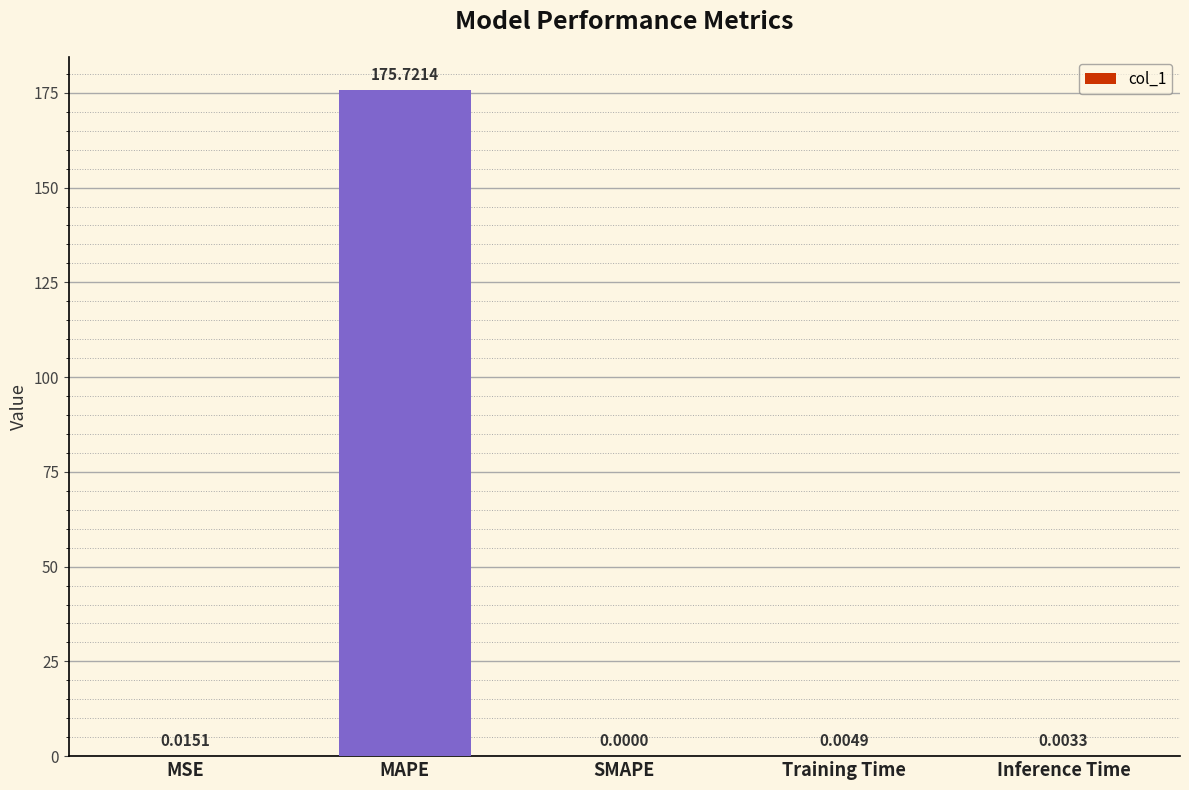

Between Training Time and MSE, which is larger?

MSE